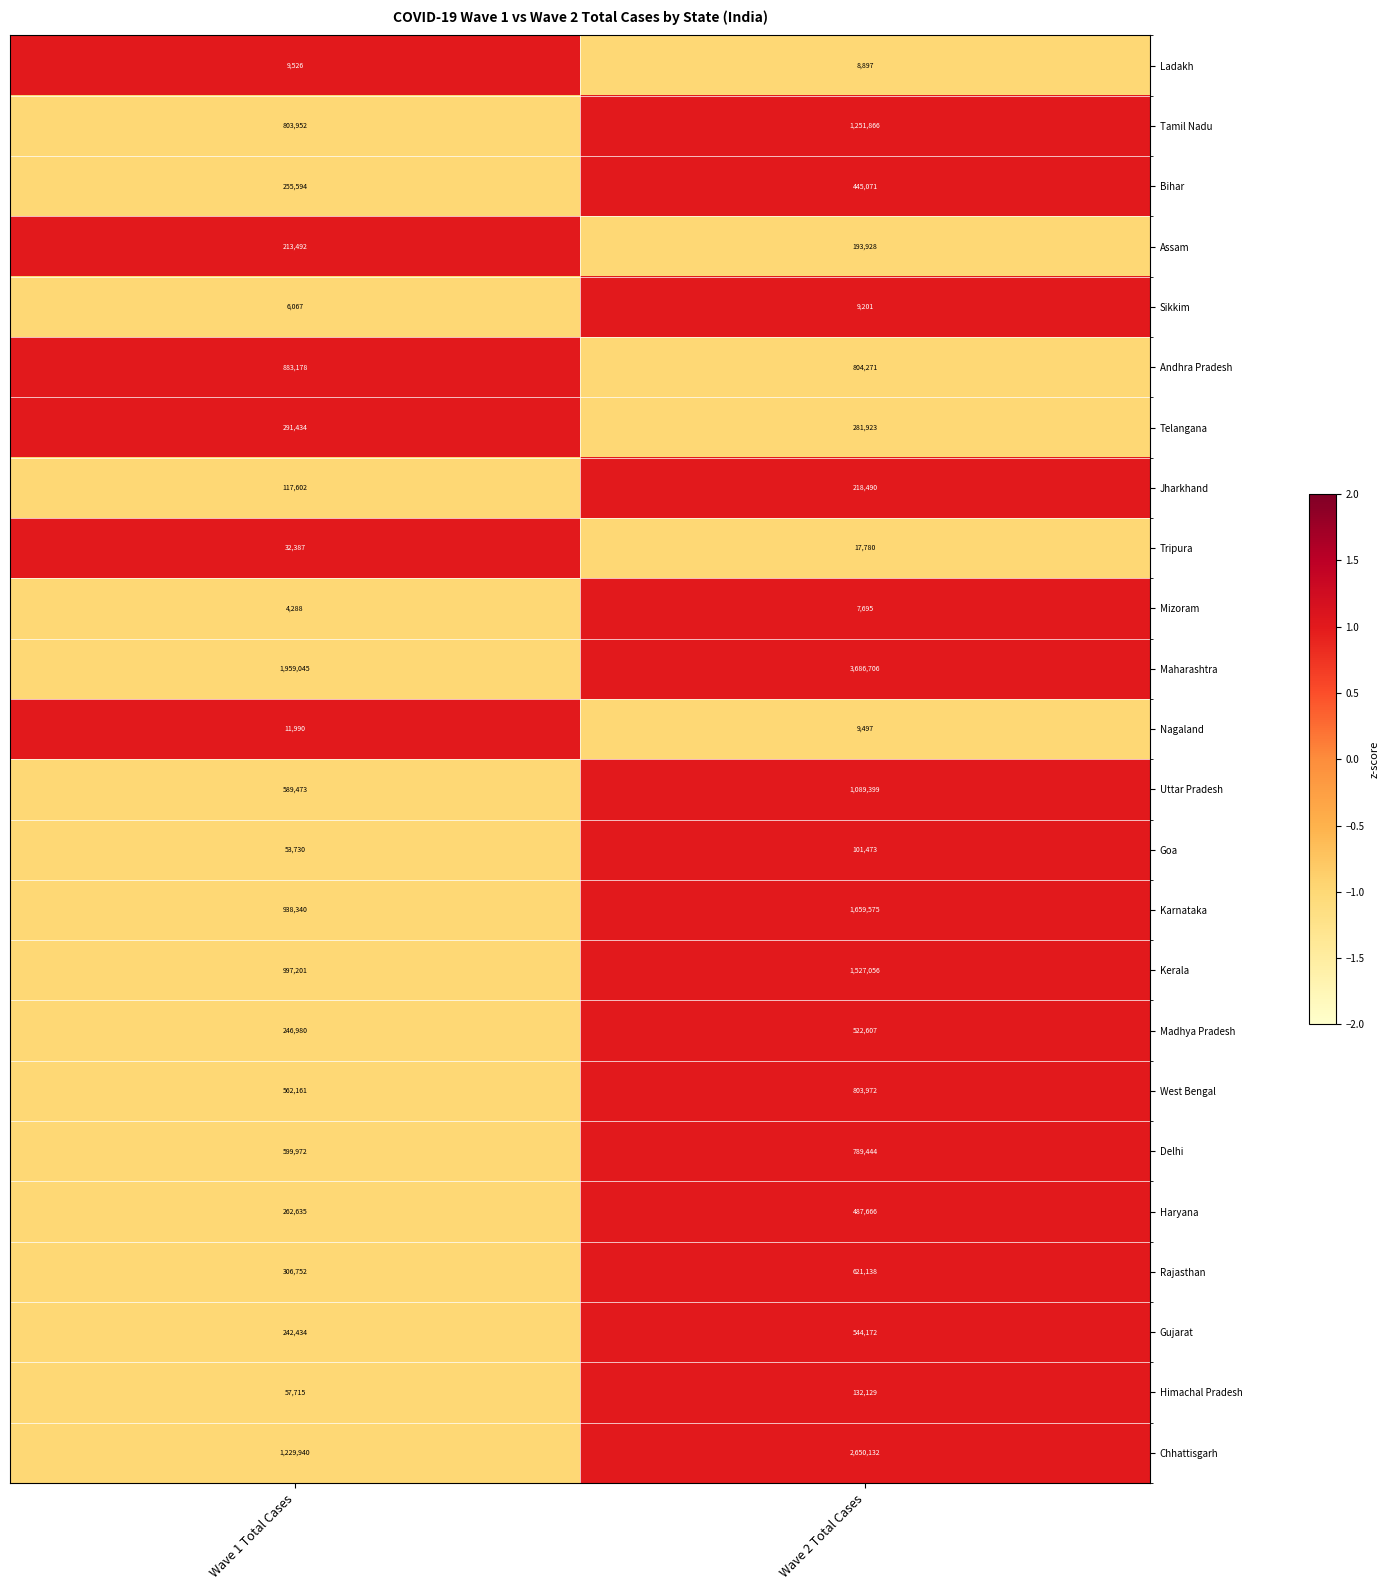

Which series has the widest spread of values?

Maharashtra